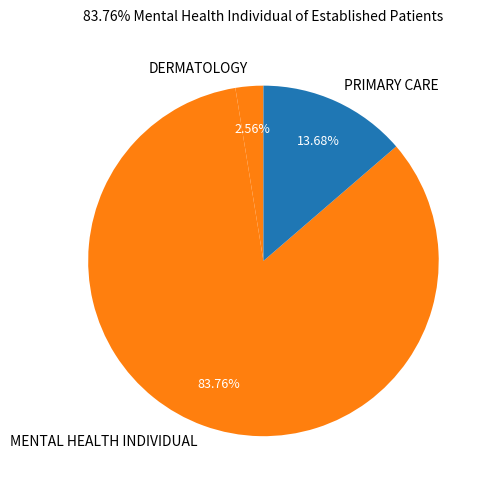

What percentage is the PRIMARY CARE slice, to the nearest percent?

14%